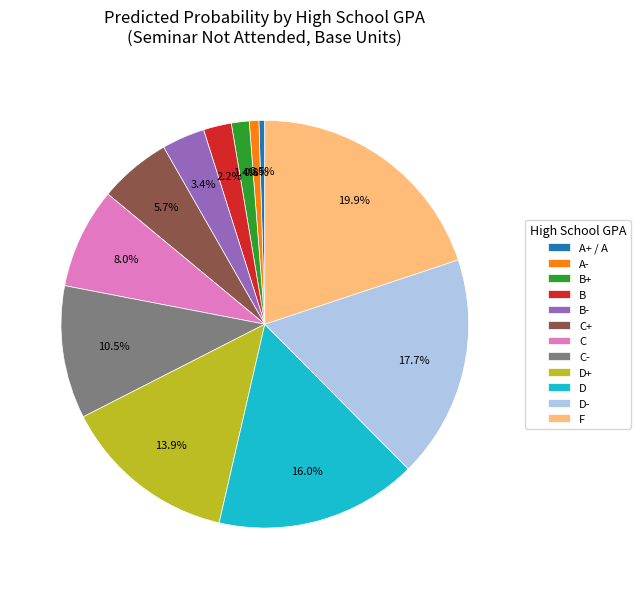

What is the total percentage of F and C-?

30.4%